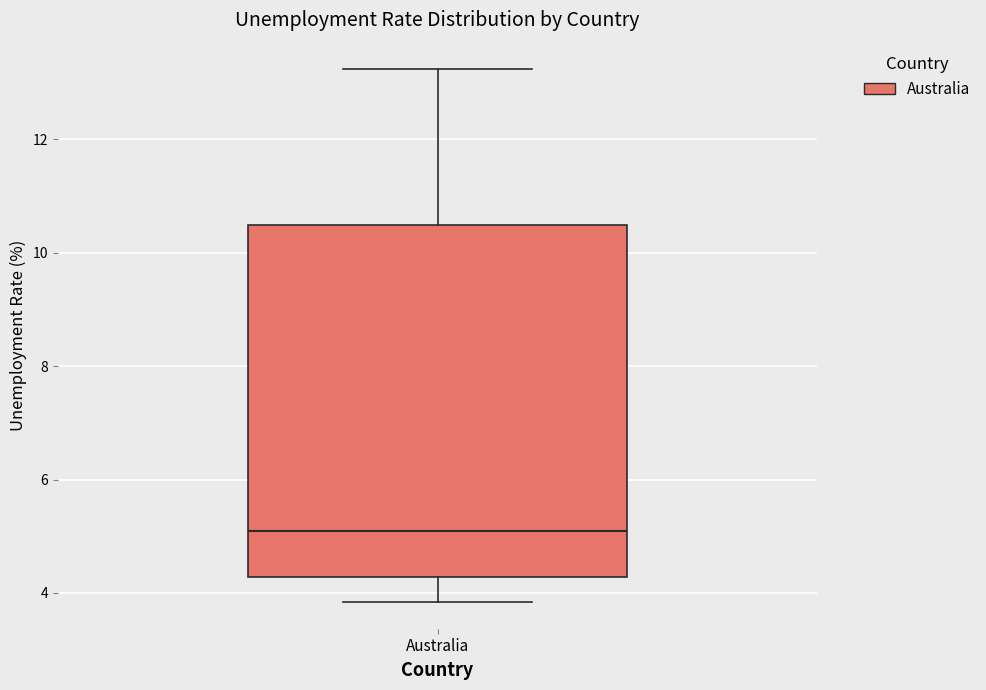

Read this box plot against the y-axis: the position of the median line, the range covered by the box, and the ends of both whiskers. The values are not printed on the chart, so give them approximately, as read against the axis.

median 5.0, box 4.2 to 10.4, whiskers 3.8 to 13.2